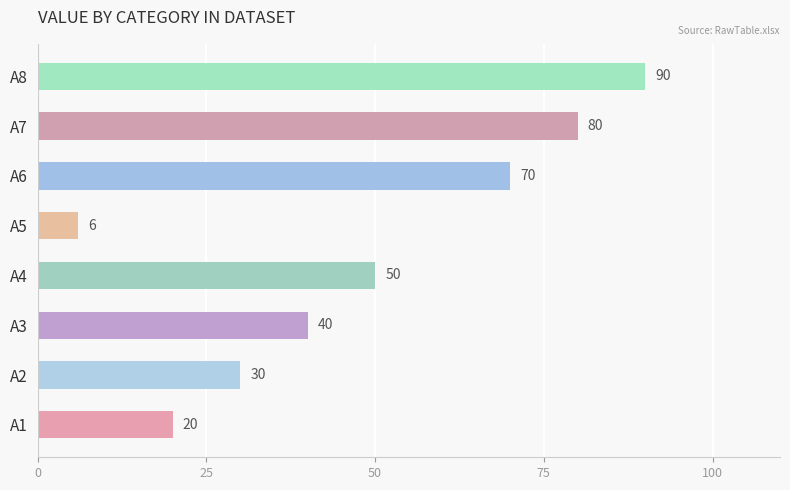

List the labels in order of value, largest first.

A8, A7, A6, A4, A3, A2, A1, A5